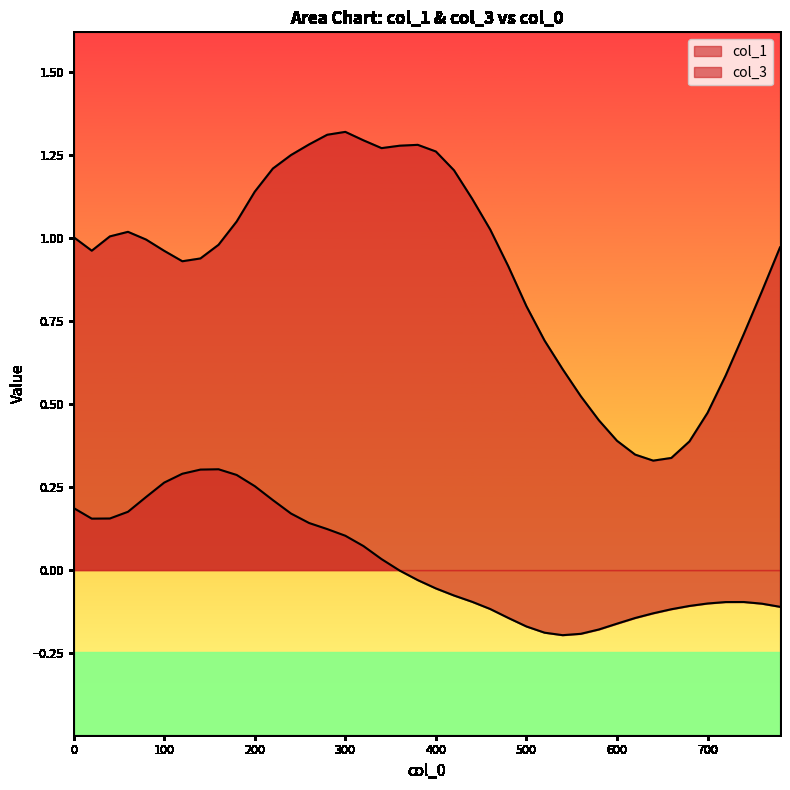

True or false: col_1 and col_3 cross at least once.

False